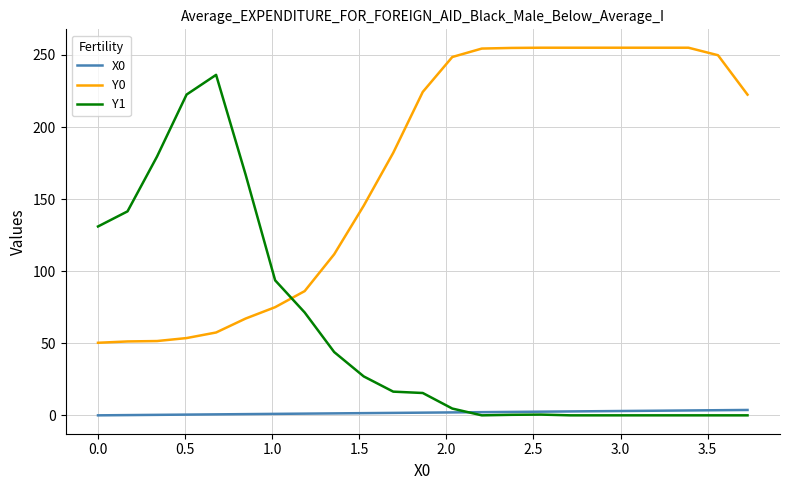

How many values in the Y0 series are below 222?

11